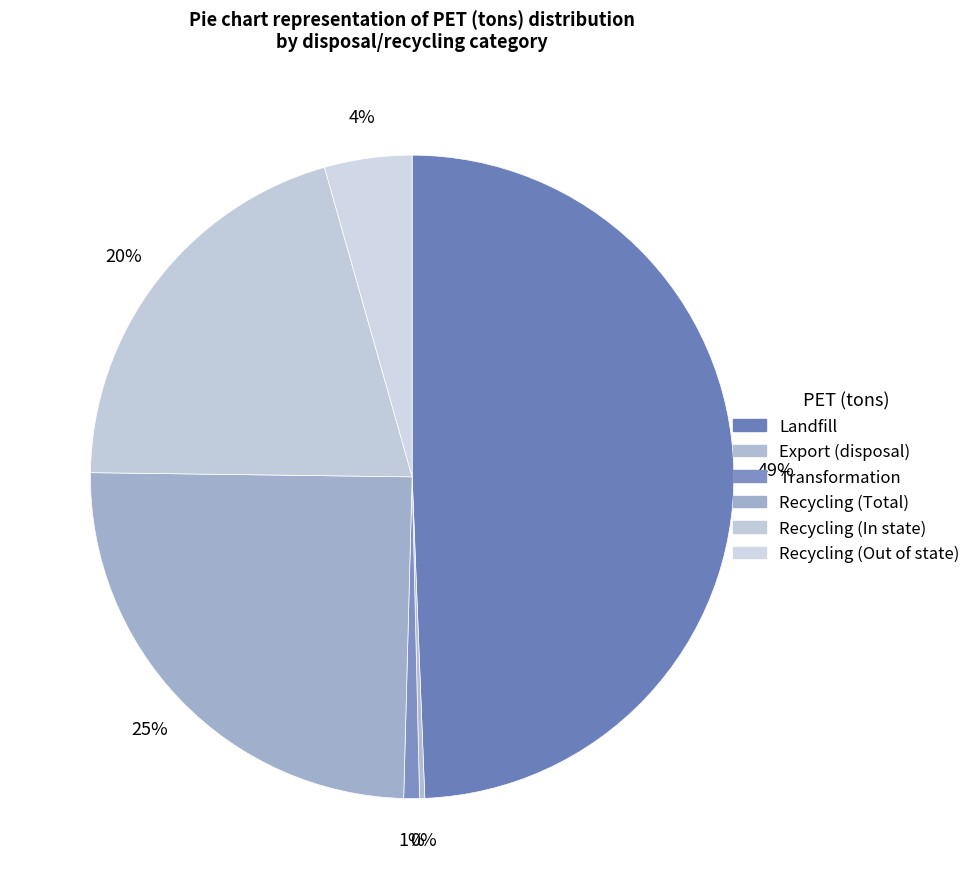

Which has a higher value, Landfill or Export (disposal)?

Landfill